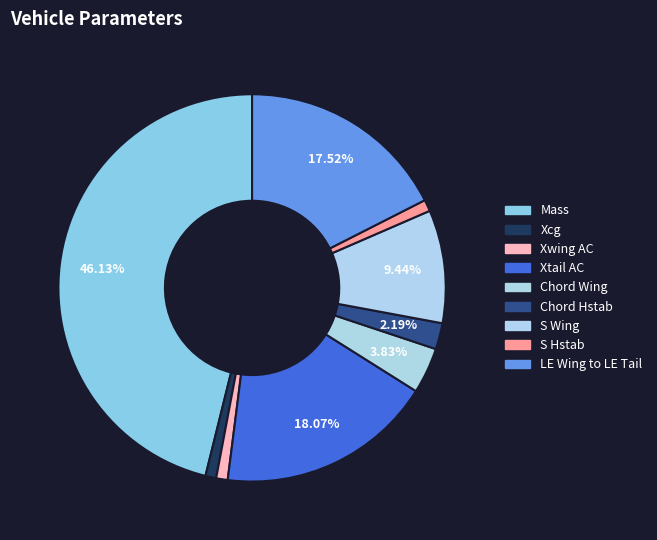

What is the largest slice in the pie chart?

Mass